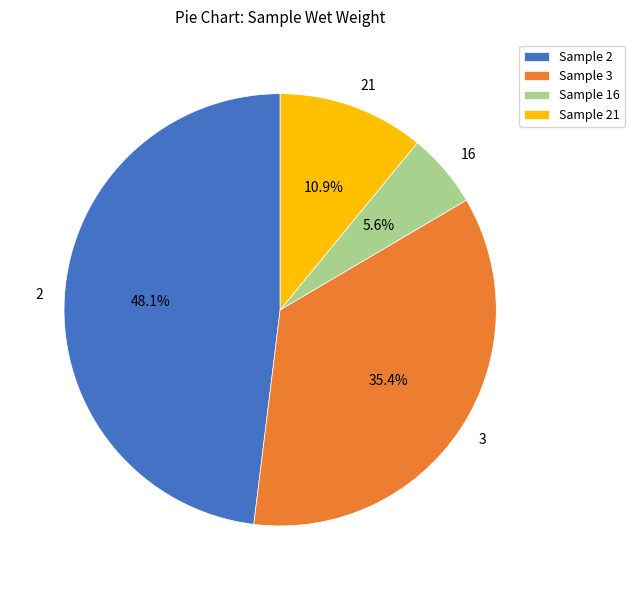

To the nearest percent, what is the difference between the largest and smallest slice percentages?

42%